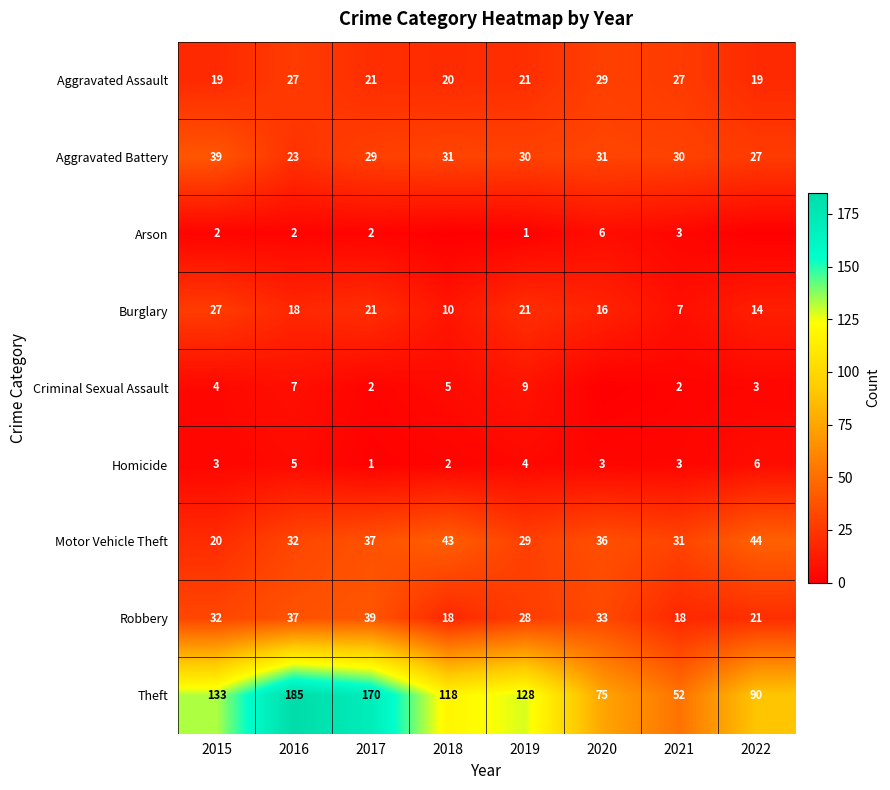

How many Burglary values are between 14 and 21?

5